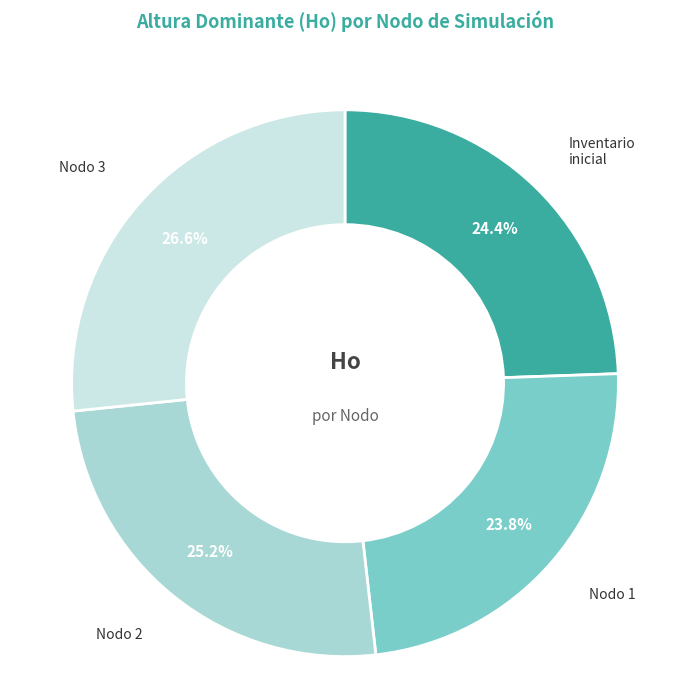

Is there any slice that represents more than half of the pie?

No